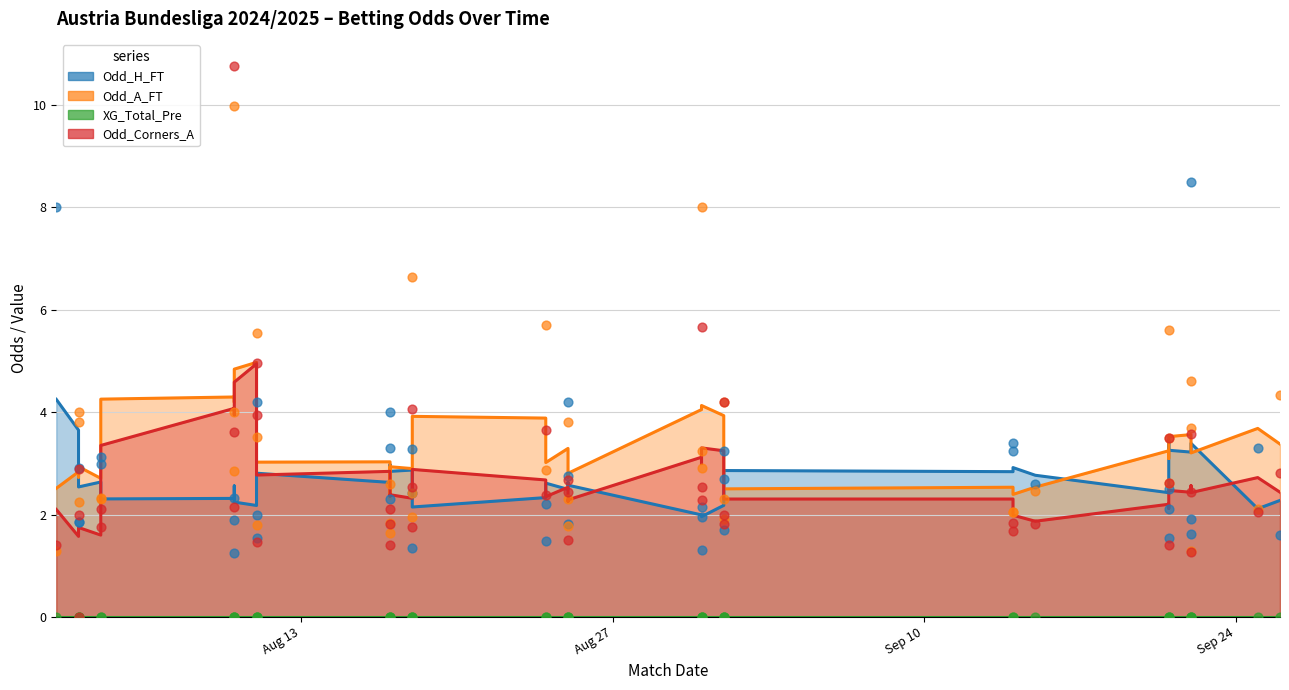

Which series has the largest total across all categories?

Odd_A_FT